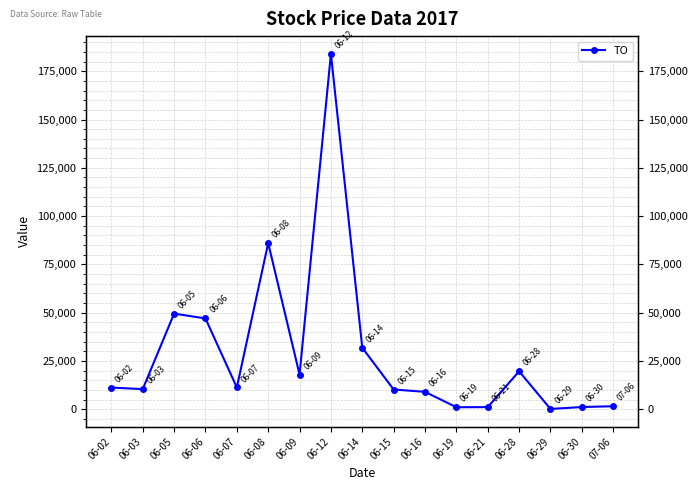

Reading right to left, transcribe all the data shown in this chart.

1540	1120	130	19620	1080	1020	9000	10200	31800	184000	17950	86000	11250	47000	49500	10400	11200